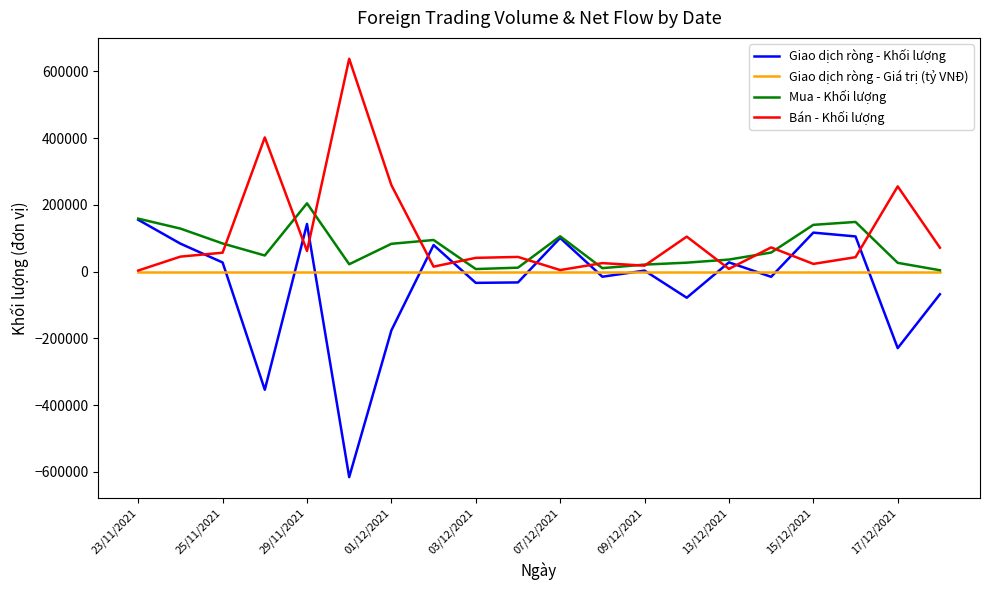

What is the average value of the Mua - Khối lượng series?

71245.0